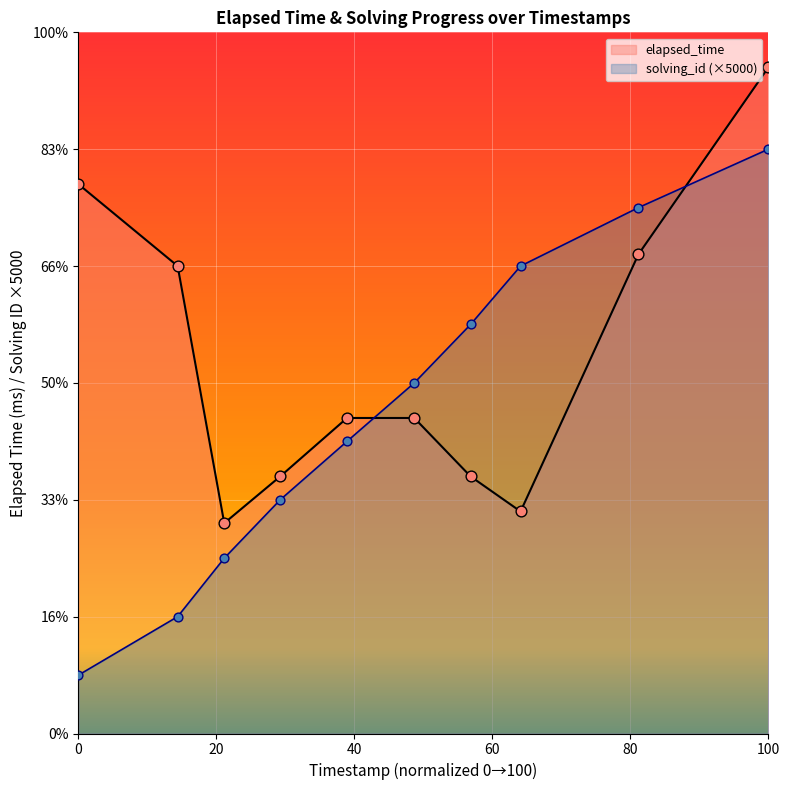

What is the change in value from 1561446720059 to 1561446743571?

-3000